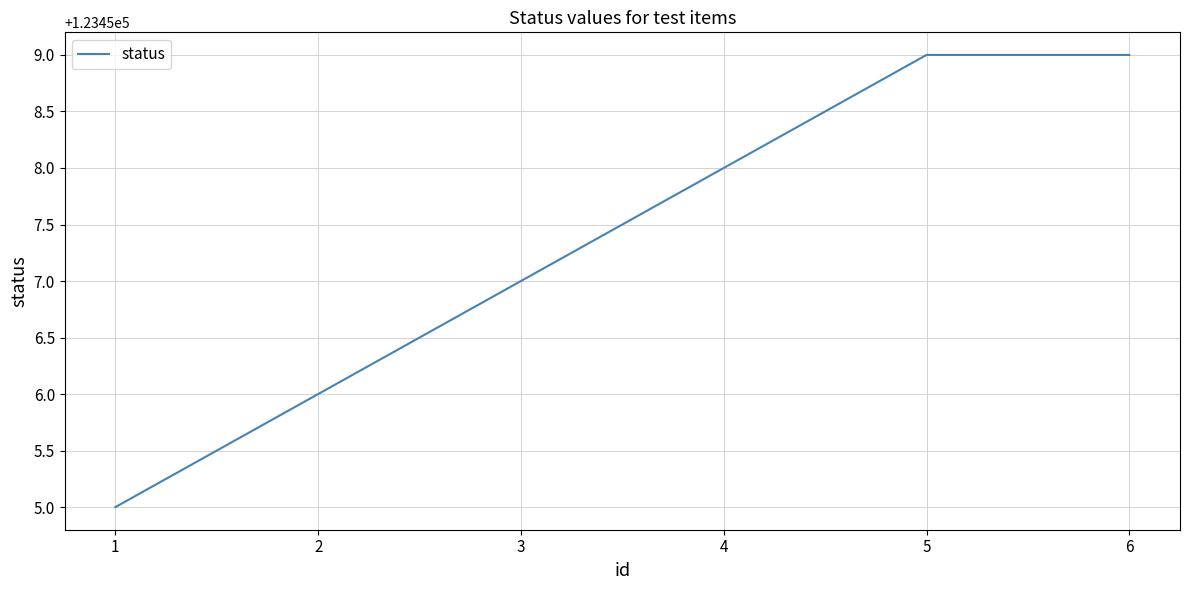

Which has a higher value, 1 or 5?

5